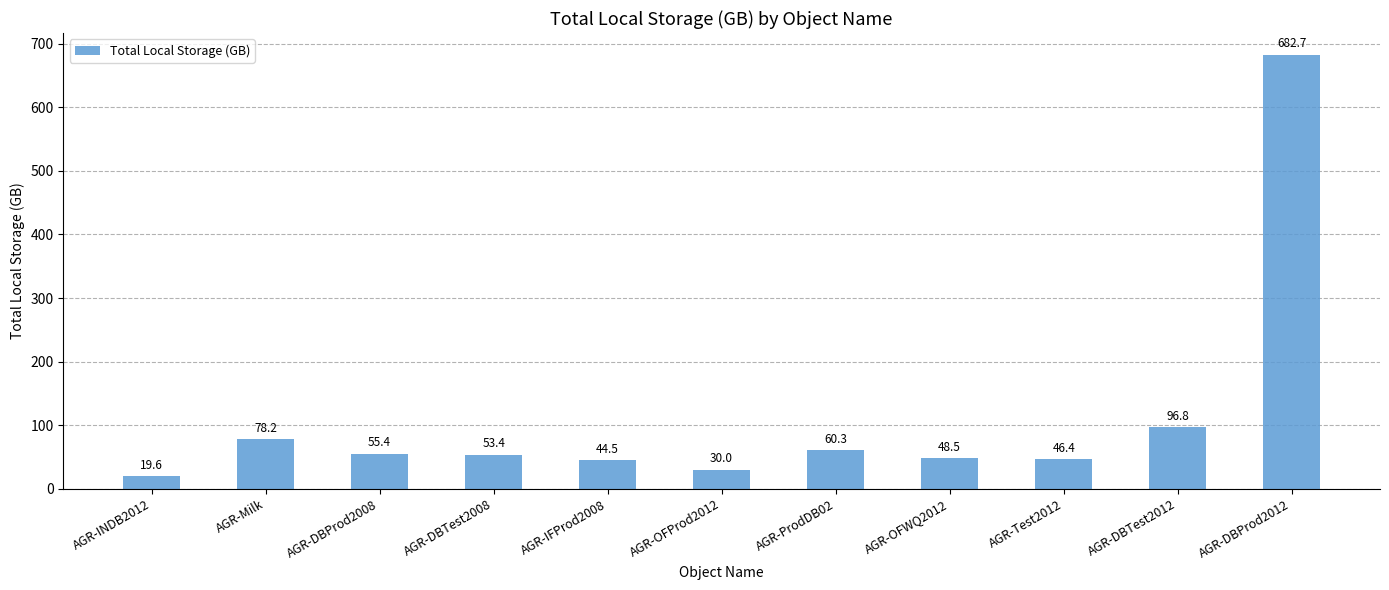

Which has a higher value, AGR-OFWQ2012 or AGR-INDB2012?

AGR-OFWQ2012